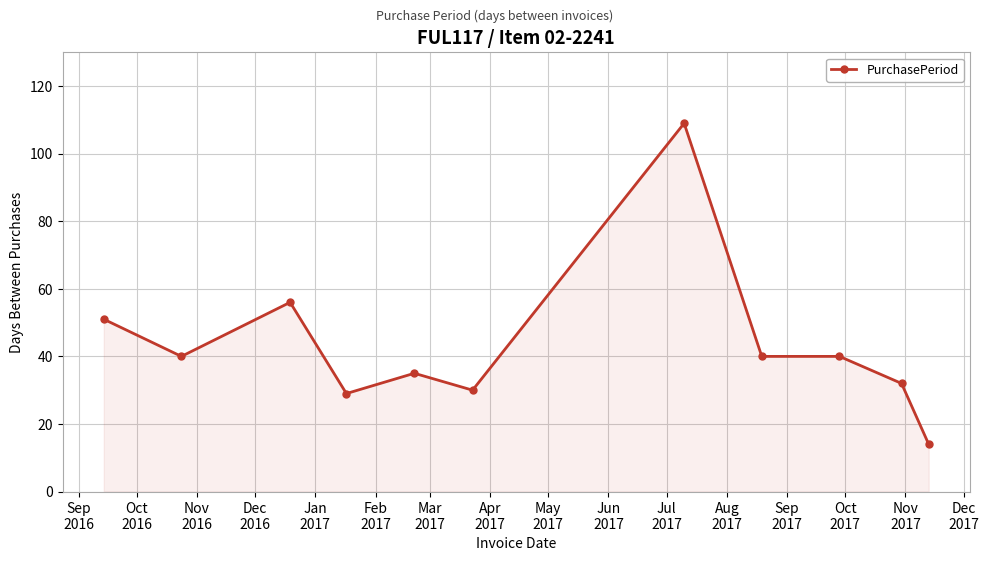

What is the greatest value displayed?

109